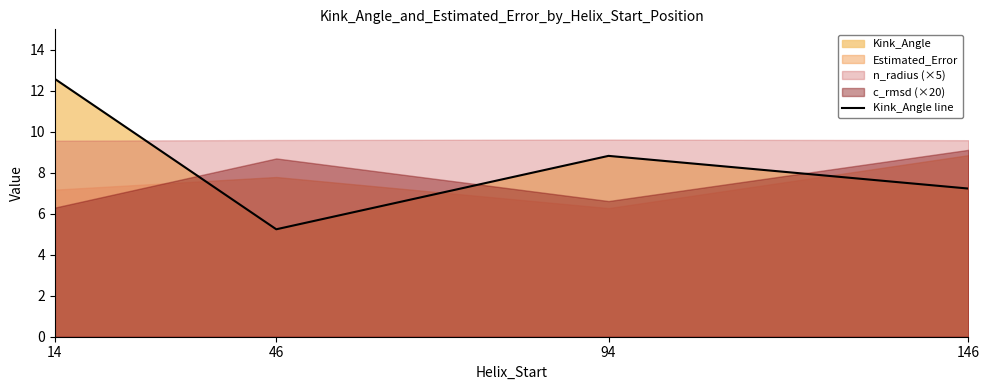

Reading right to left, extract all data points from this chart.

7.2	8.8	5.2	12.6